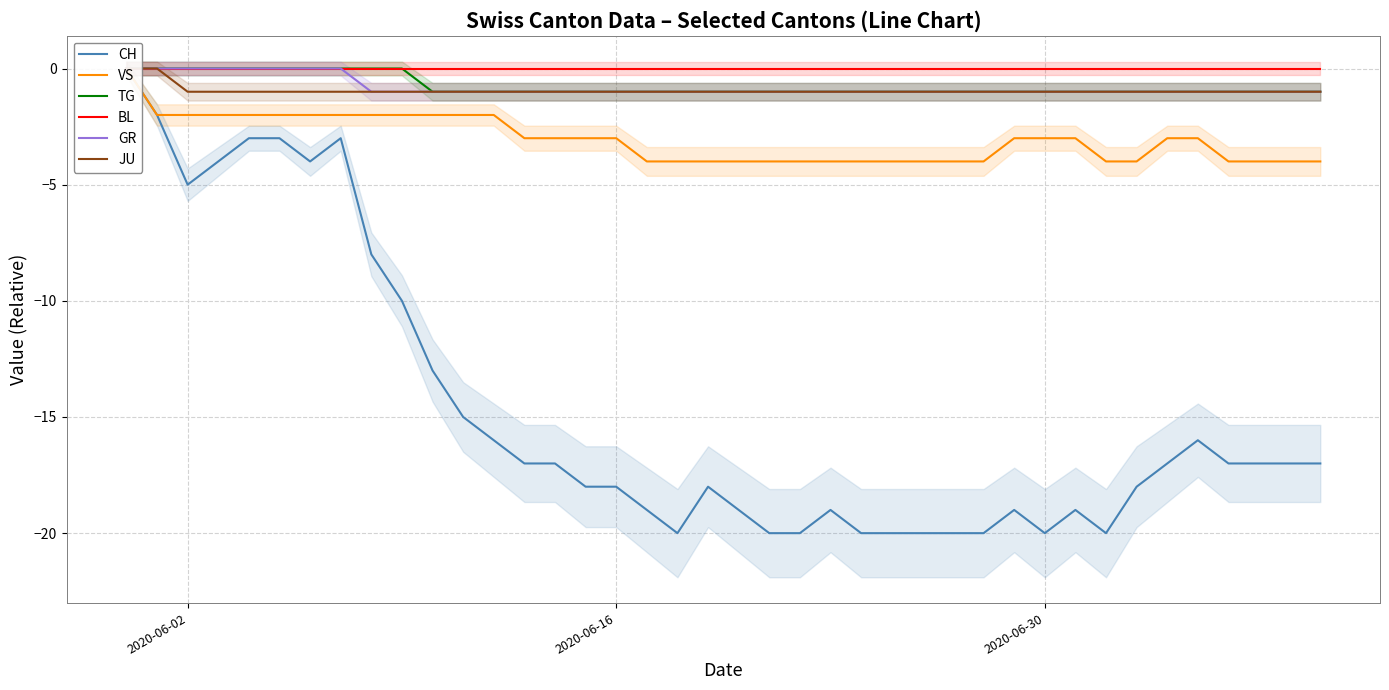

What is the value of the VS point at the 36th from the left?

-3